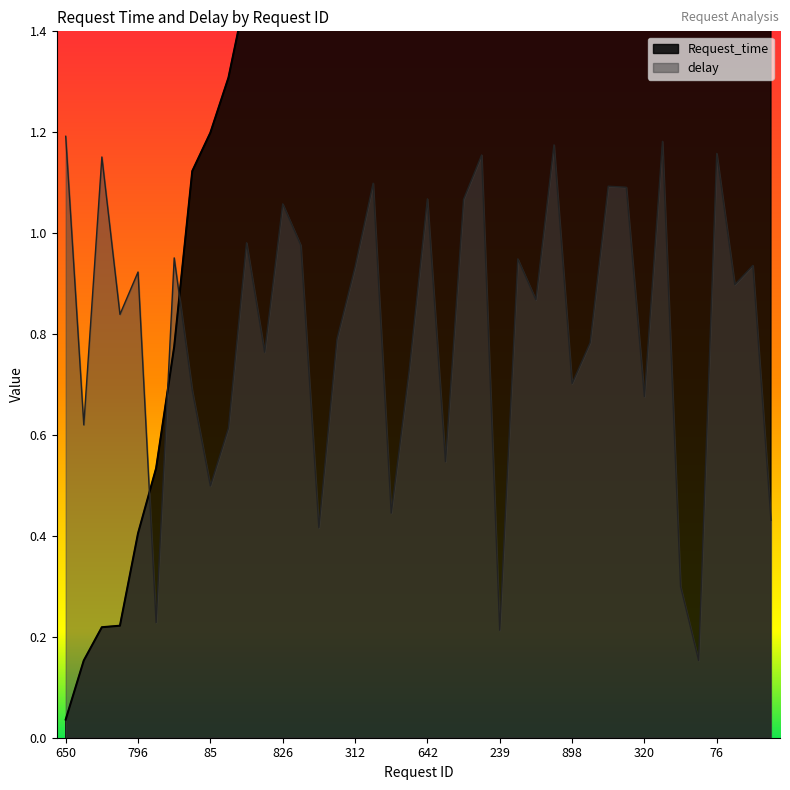

At which category is the sum across all series the highest?

212